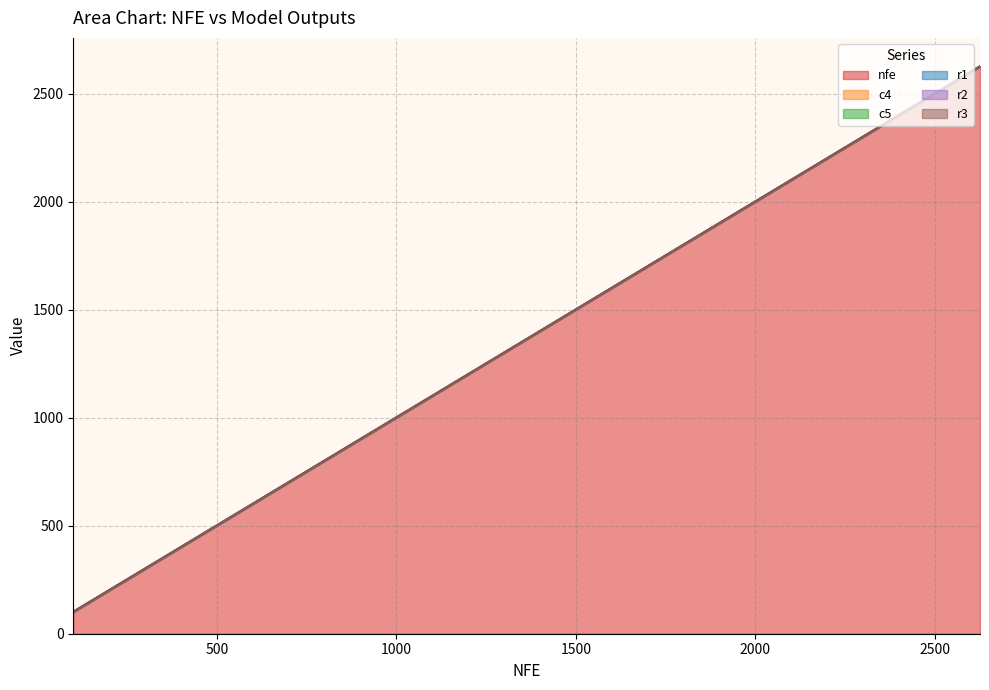

True or false: c5 and r1 intersect in this chart.

False